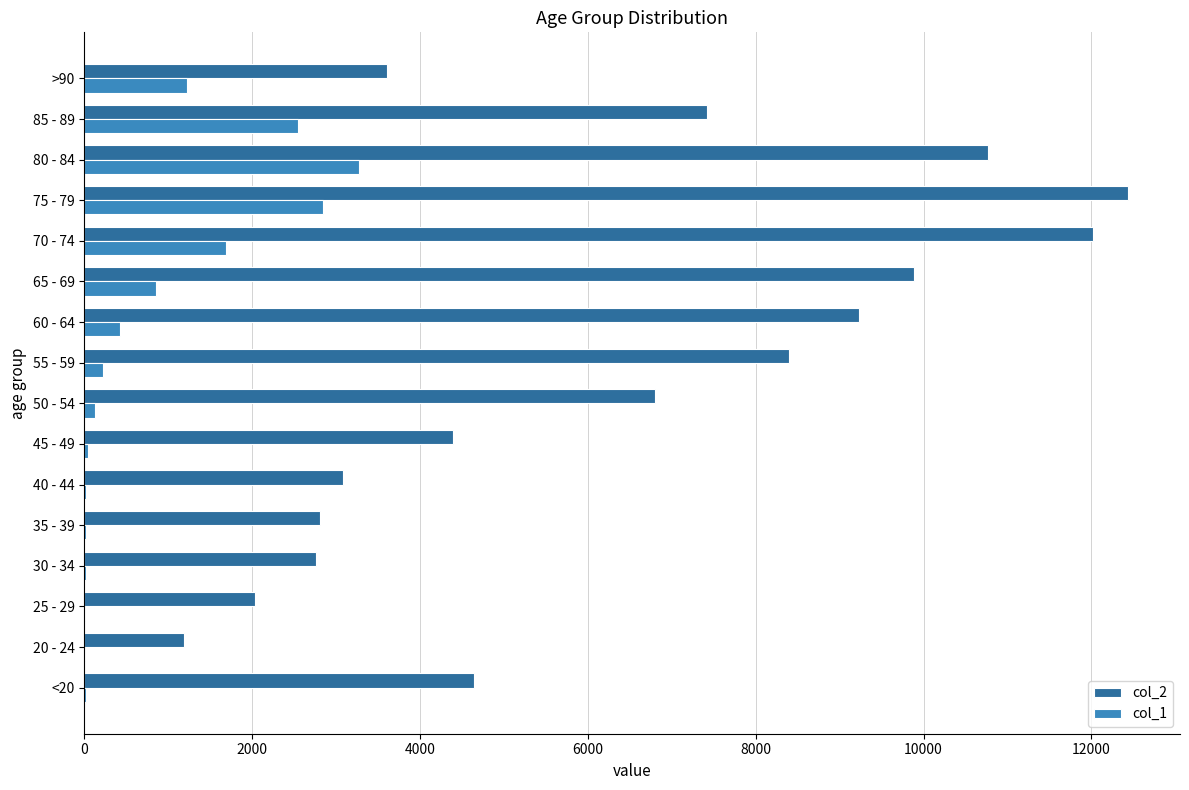

Is the value of col_2 at 45 - 49 greater than the value of col_1 at 30 - 34?

Yes